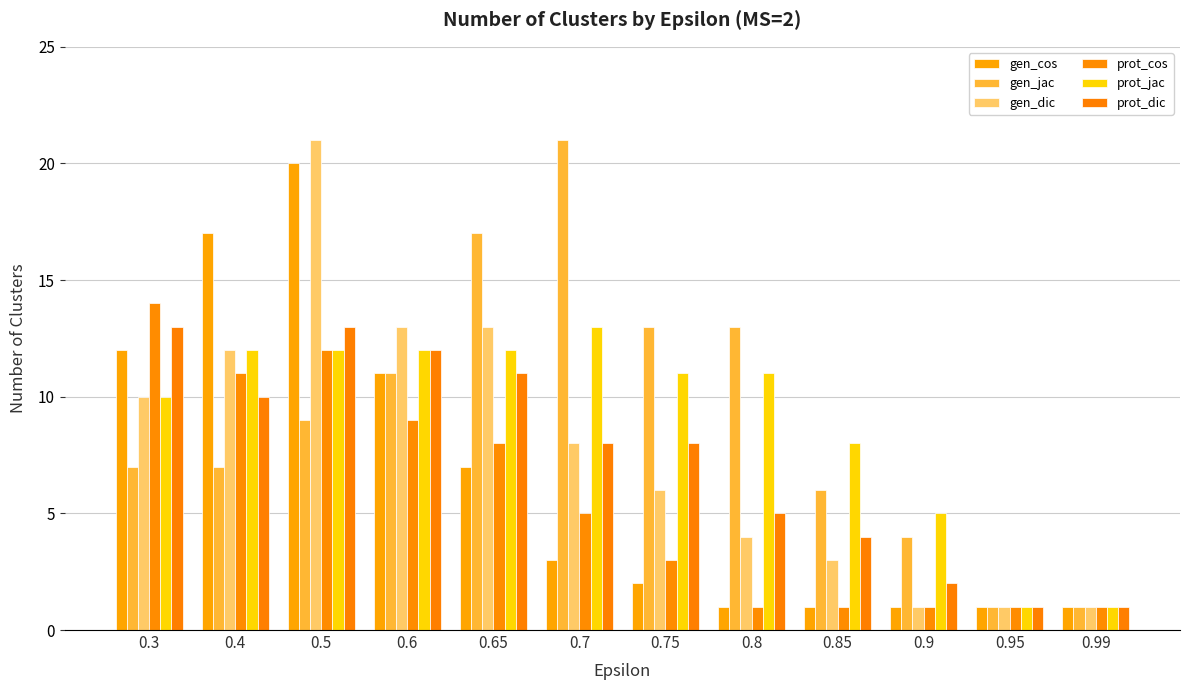

The prot_jac series shows 17 at 0.75. True or false?

False